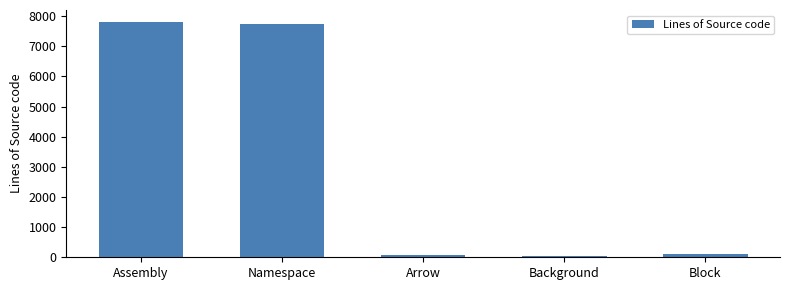

What is the minimum value shown in the chart?

58